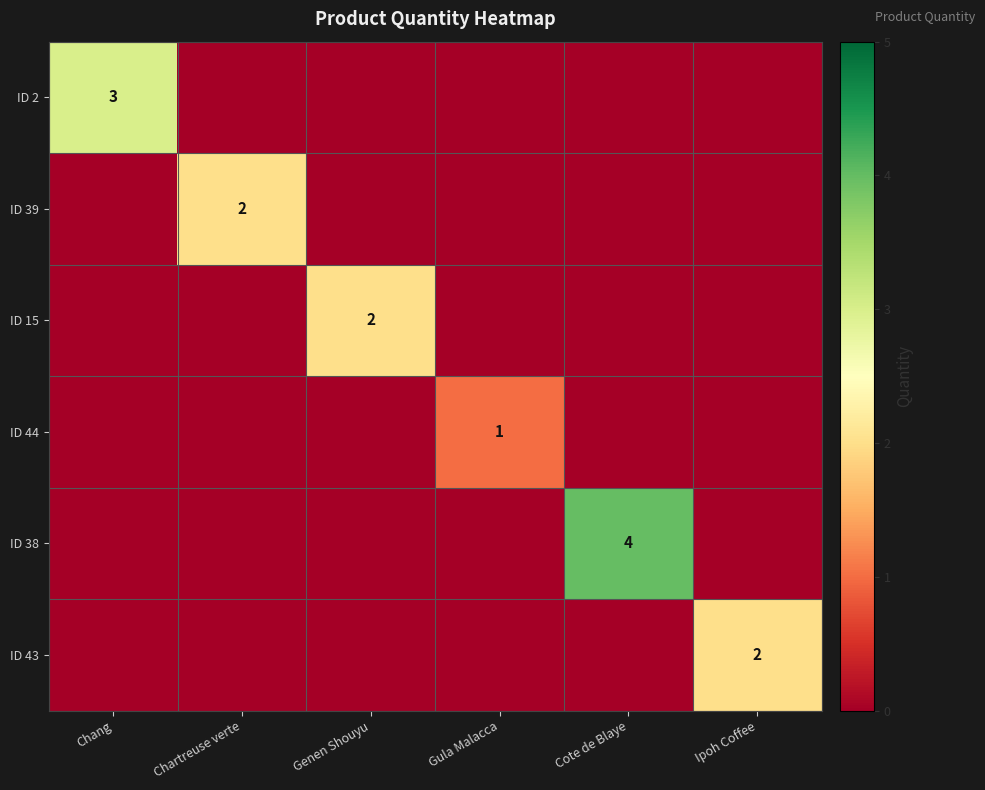

What is the highest value of the ID 15 series?

2